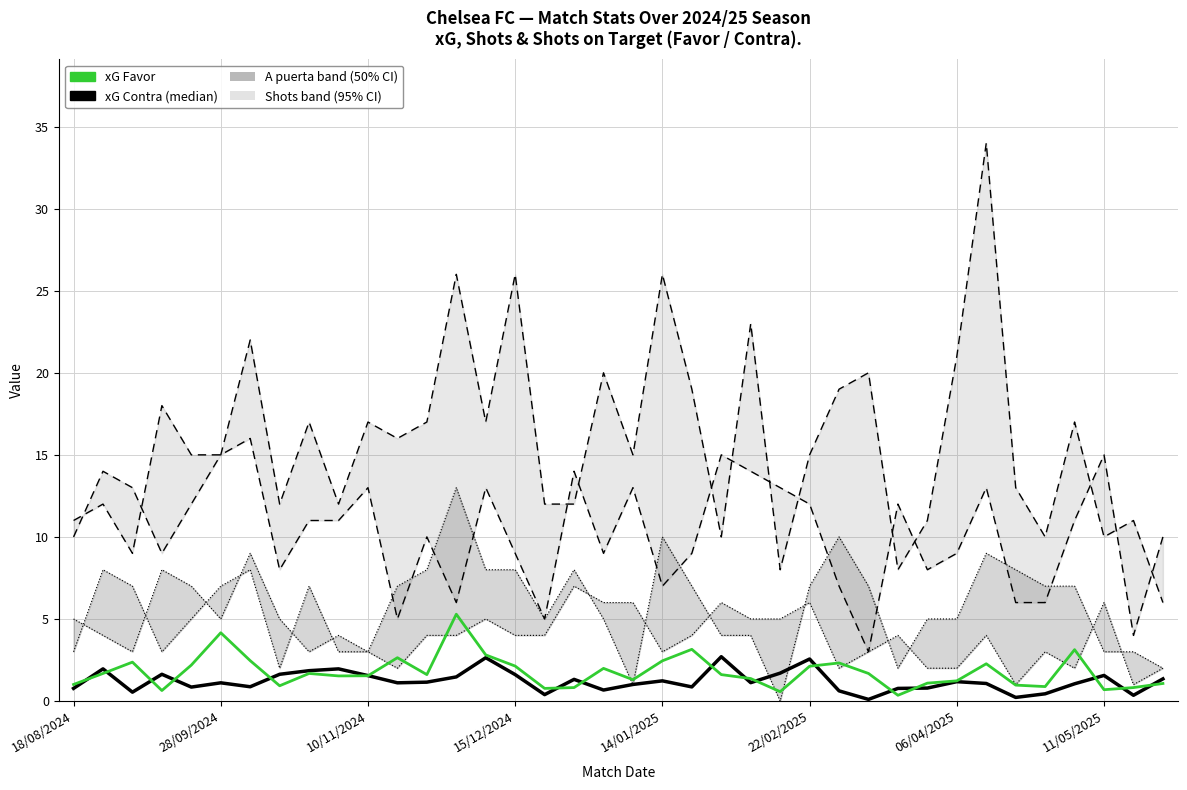

What is the greatest value displayed?

5.3